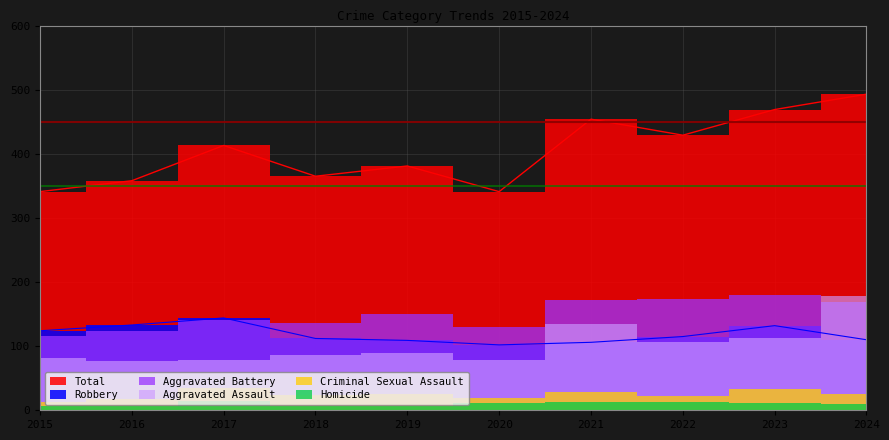

The Homicide series shows 3 at 2015. True or false?

False